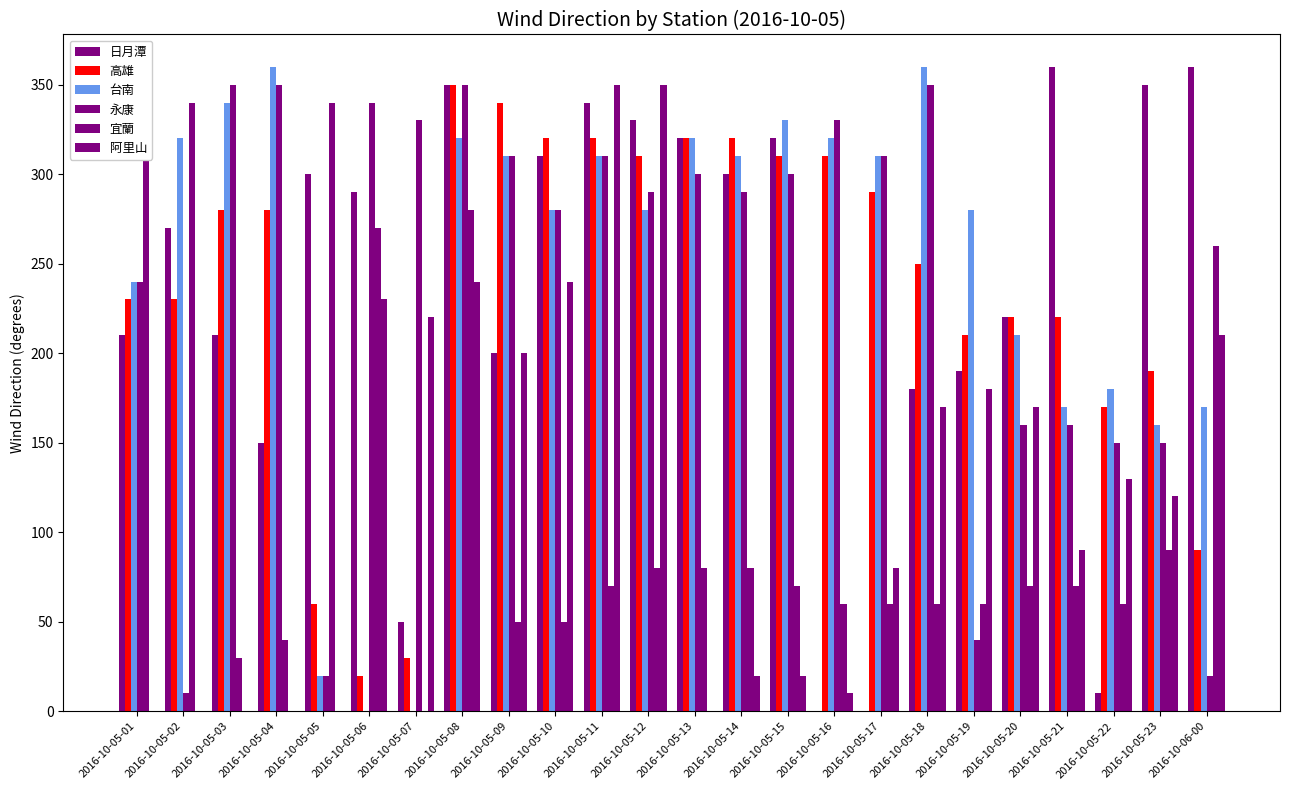

What is the maximum value shown in the chart?

360.0